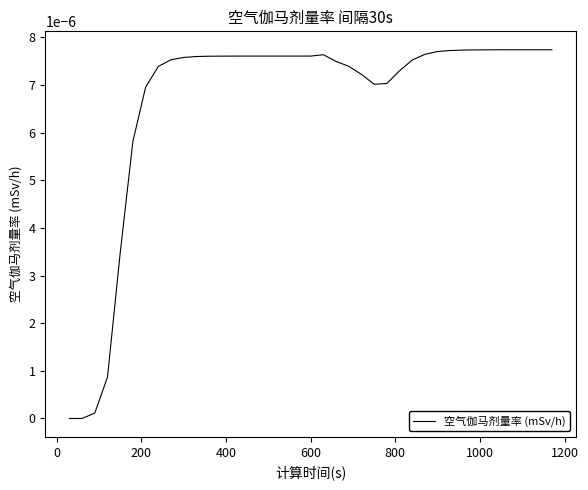

How many lines are shown in the chart?

1